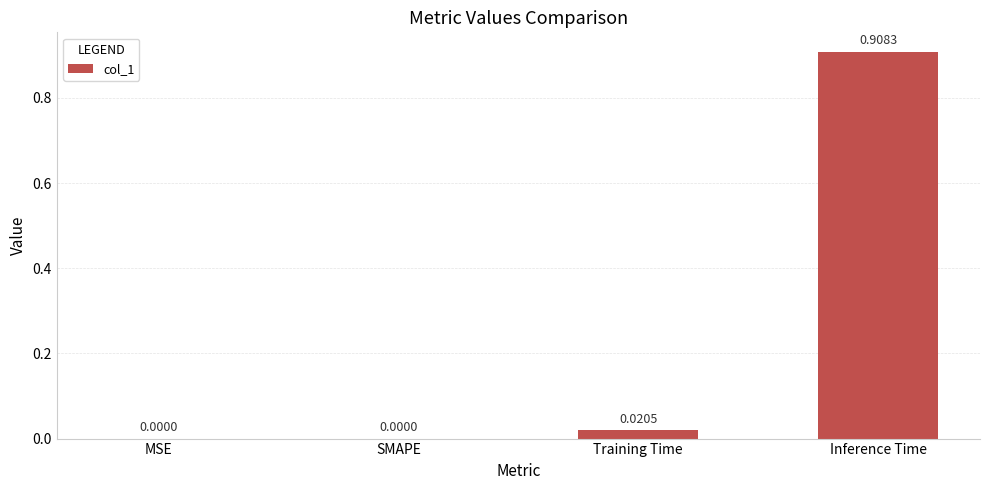

Is it true that the value at MSE is 0.0?

True